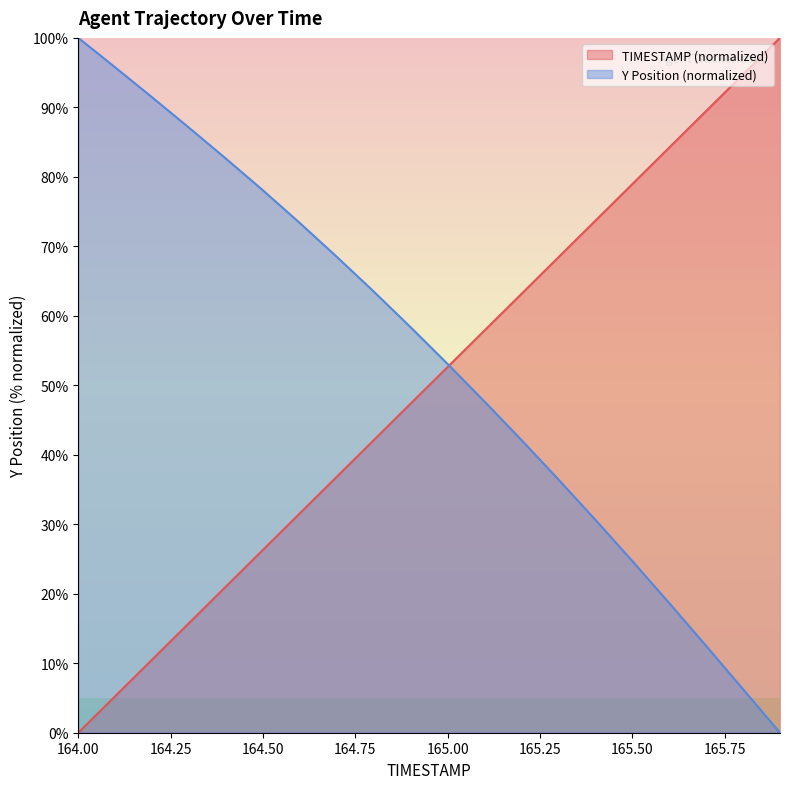

The value of TIMESTAMP at 165.9 is 42.6. True or false?

False